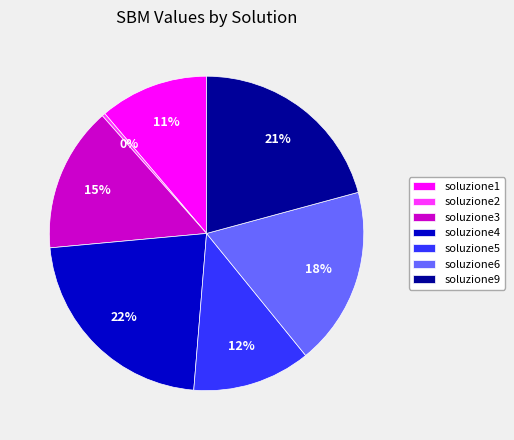

How many segments does this pie chart have?

7